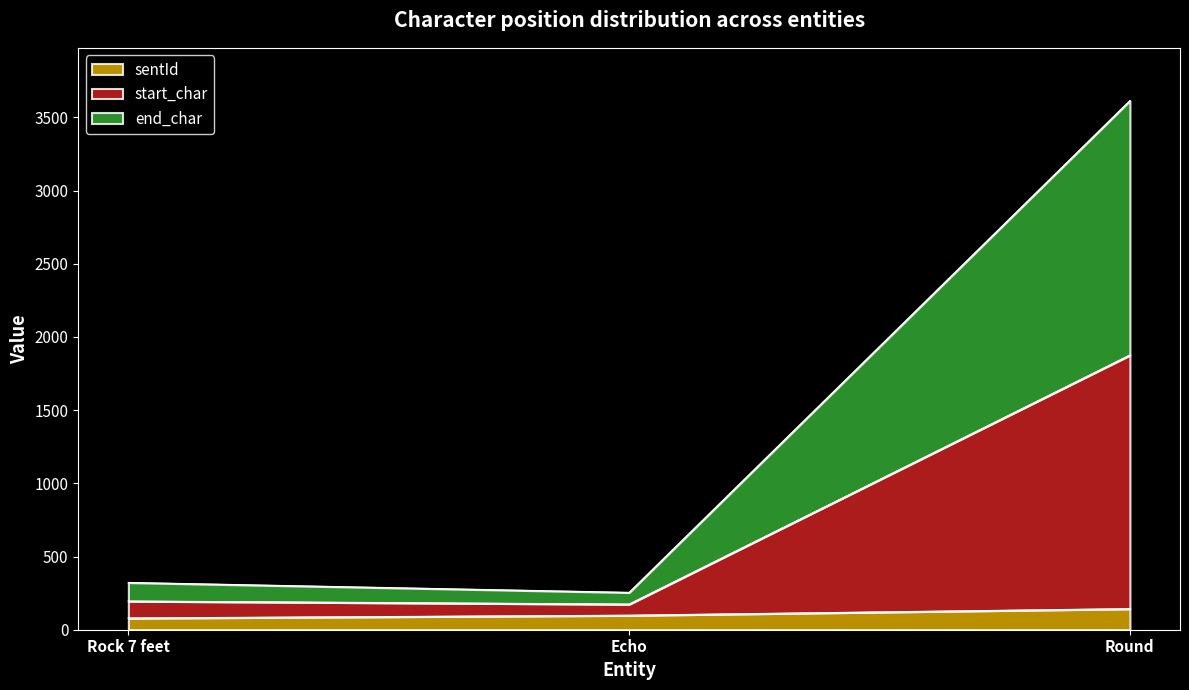

At which category is the sum across all series the highest?

Round